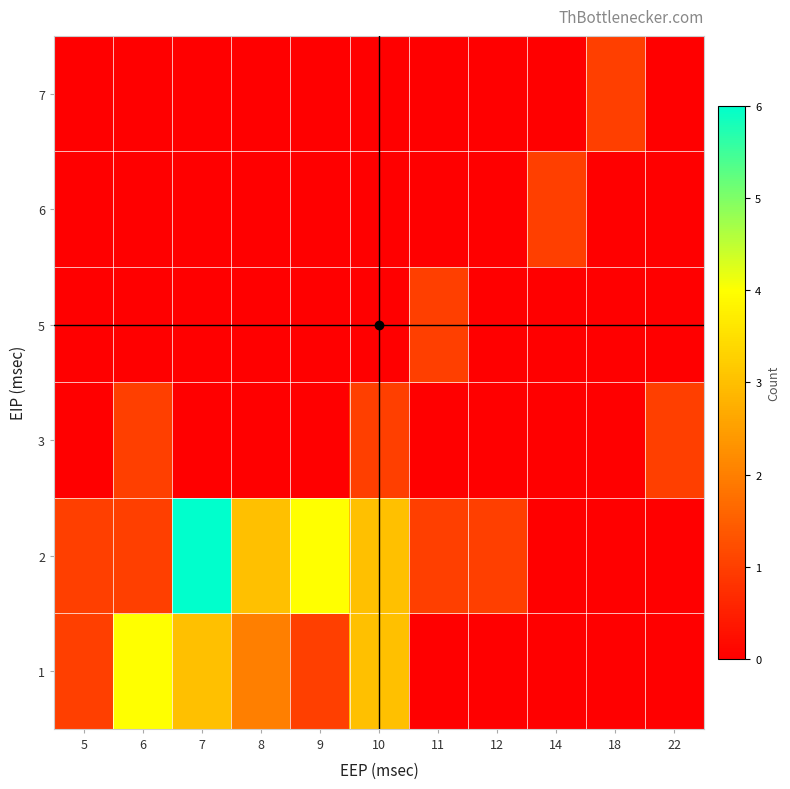

Which series has the largest total across all categories?

row_1